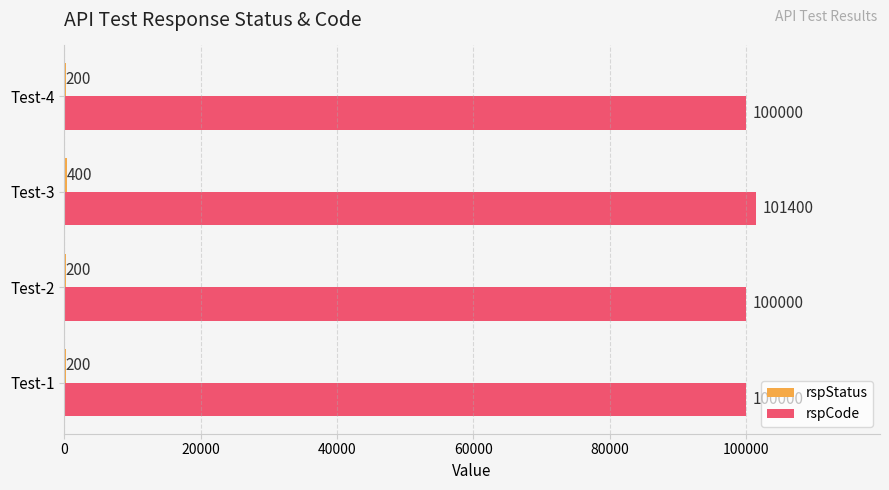

Which series changed the most between Test-2 and Test-3?

rspCode